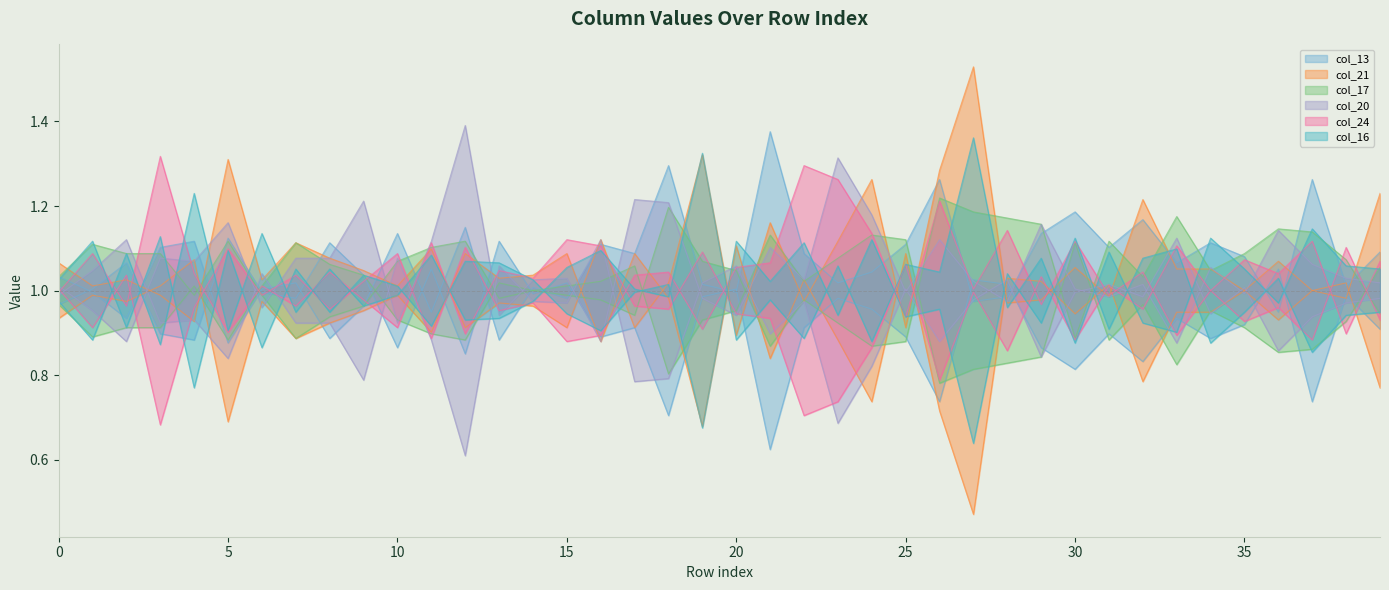

Reading left to right, extract all data points from this chart.

col_13: 1.0	1.0	0.9	1.1	1.1	0.9	1.0	1.0	0.9	1.0	1.1	0.9	1.1	0.9	1.0	1.0	1.1	1.1	1.3	1.0	1.0	1.4	1.1	1.0	1.0	1.1	1.3	1.0	1.0	1.1	1.2	1.1	1.2	1.1	1.1	1.1	0.9	1.3	1.0	1.1
col_21: 1.1	1.0	1.0	1.0	0.9	1.3	1.0	1.1	1.1	1.0	1.0	1.1	0.9	1.0	1.0	0.9	1.1	0.9	1.0	1.3	0.9	1.2	1.0	1.1	1.3	0.9	1.3	1.5	1.0	1.0	1.1	1.0	1.2	1.1	1.1	1.0	0.9	1.0	1.0	1.2
col_17: 1.0	1.1	1.1	1.1	1.0	1.1	1.0	0.9	0.9	1.0	1.1	1.1	1.1	1.0	1.0	1.0	1.0	1.1	0.8	0.9	1.0	1.1	1.0	1.1	1.1	1.1	0.8	0.8	0.8	0.8	1.1	0.9	1.0	0.8	1.0	0.9	0.9	0.9	0.9	1.1
col_20: 1.0	1.0	0.9	1.1	1.1	1.2	1.0	1.1	1.1	1.2	0.9	1.1	1.4	0.9	1.0	1.0	0.9	1.2	1.2	1.0	0.9	1.1	1.0	1.3	1.2	1.0	1.1	1.0	1.0	1.2	1.0	1.0	1.0	0.9	1.1	1.0	1.1	1.1	1.0	1.0
col_24: 1.0	0.9	1.0	0.7	1.0	1.1	1.0	1.0	1.0	1.0	1.1	0.9	1.1	1.0	1.0	0.9	0.9	1.0	1.0	0.9	1.1	1.1	1.3	1.3	1.1	0.9	1.2	1.0	1.1	1.0	1.1	1.0	1.0	0.9	1.0	1.1	1.0	1.1	0.9	1.1
col_16: 1.0	0.9	1.1	0.9	1.2	0.9	1.1	0.9	1.1	1.0	1.0	1.1	0.9	0.9	1.0	1.1	1.1	1.0	1.0	1.3	0.9	1.0	0.9	1.1	0.9	1.1	1.0	1.4	1.0	1.1	0.9	1.1	0.9	0.9	1.1	1.1	1.0	1.1	1.1	1.1